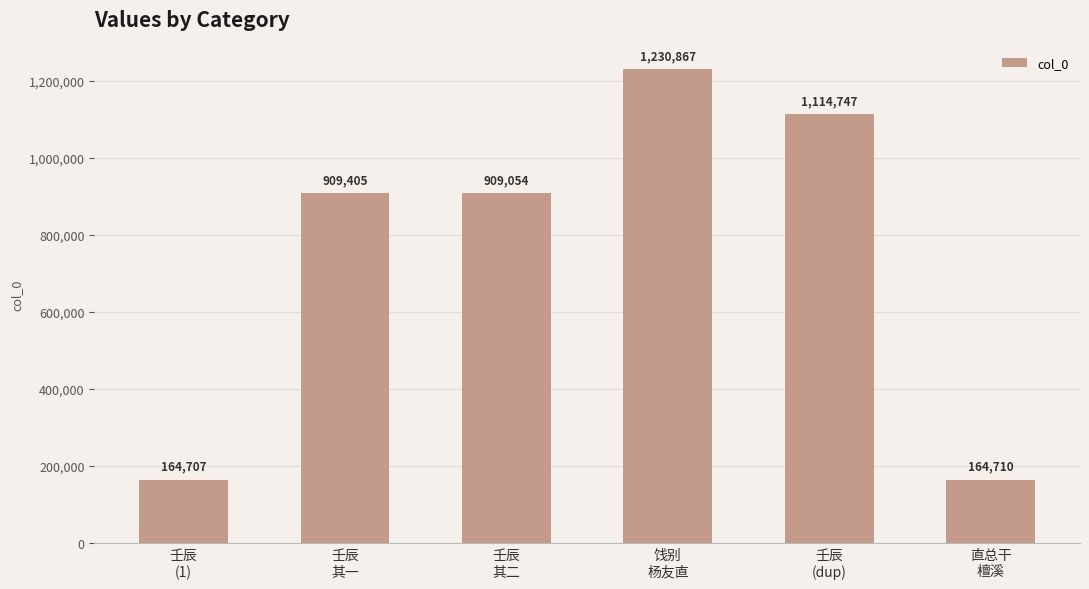

The chart shows a value of 39960 at 壬辰
(1). True or false?

False